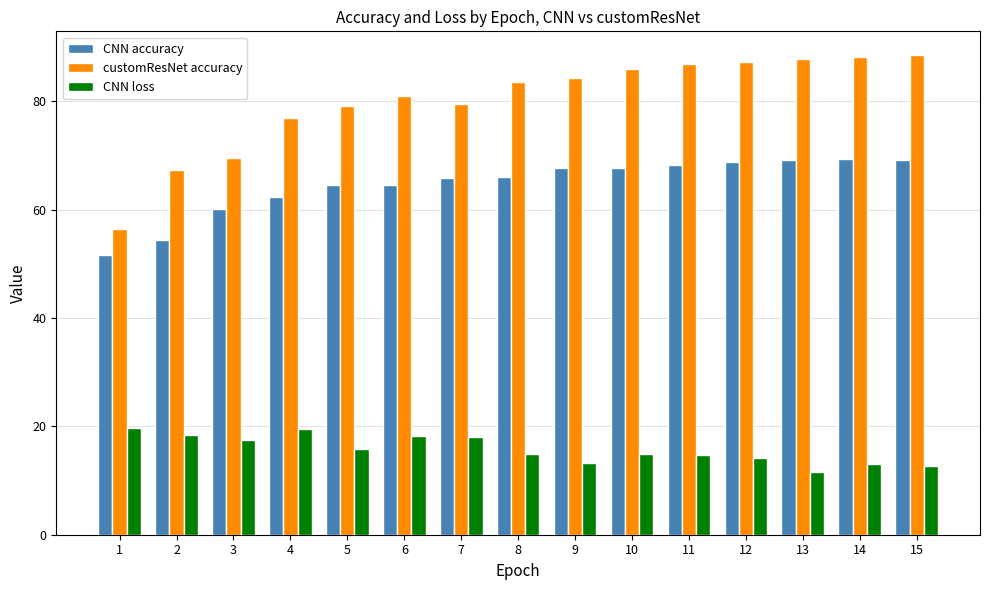

What is the difference between the second highest and minimum values in the CNN accuracy series?

17.5